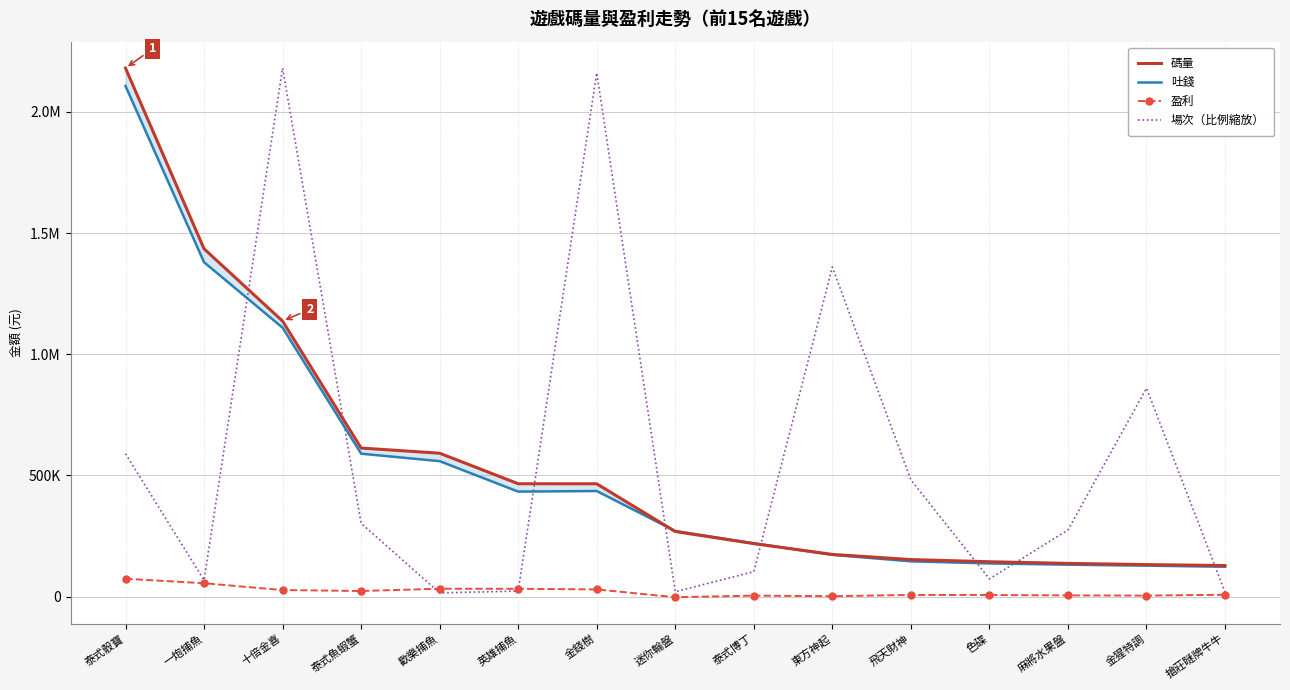

What is the approximate value of 盈利 at 十倍金喜?

27229.1